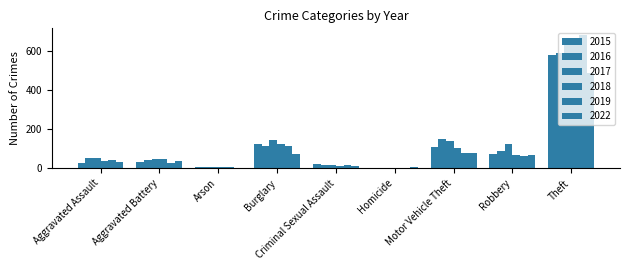

How many groups of bars are there?

9